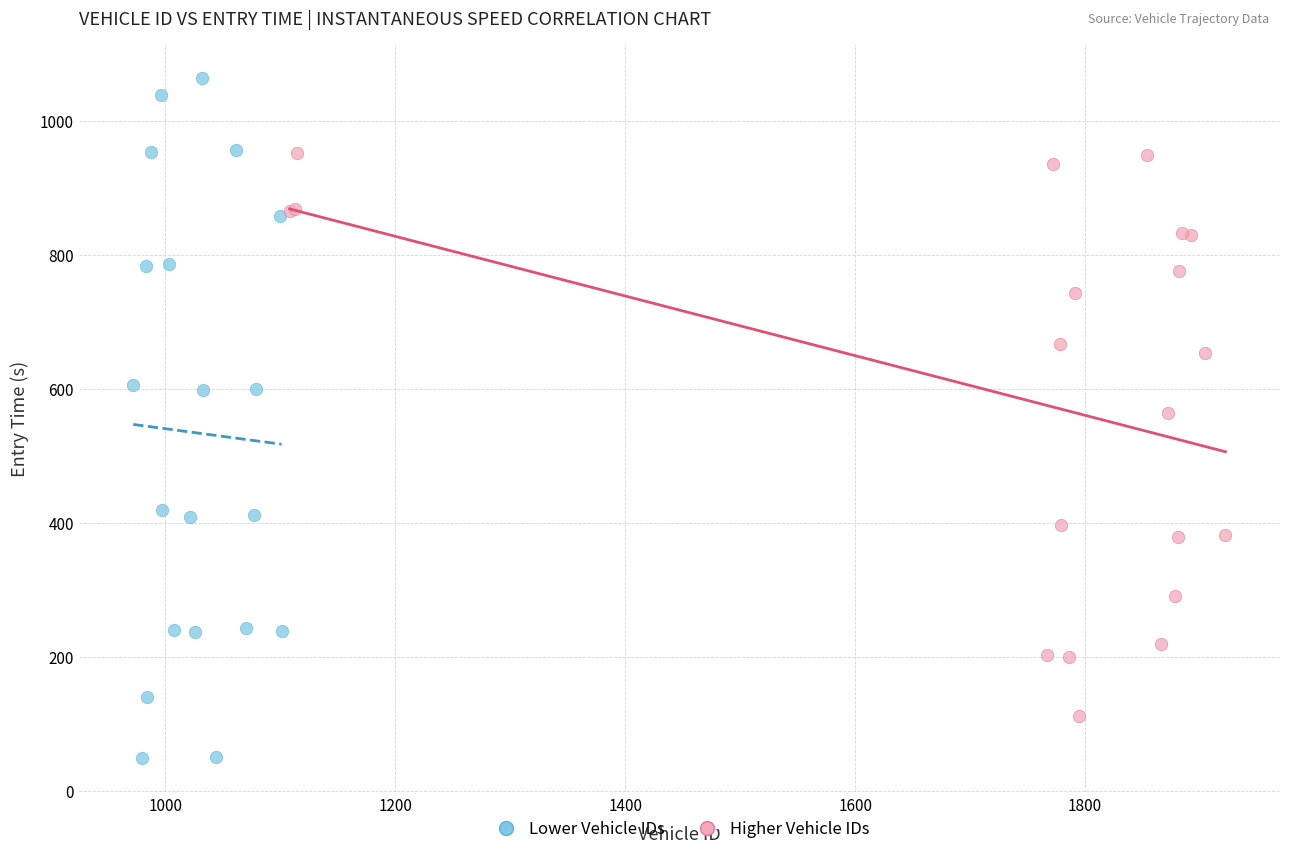

Which series has the widest spread of Y values?

Lower Vehicle IDs